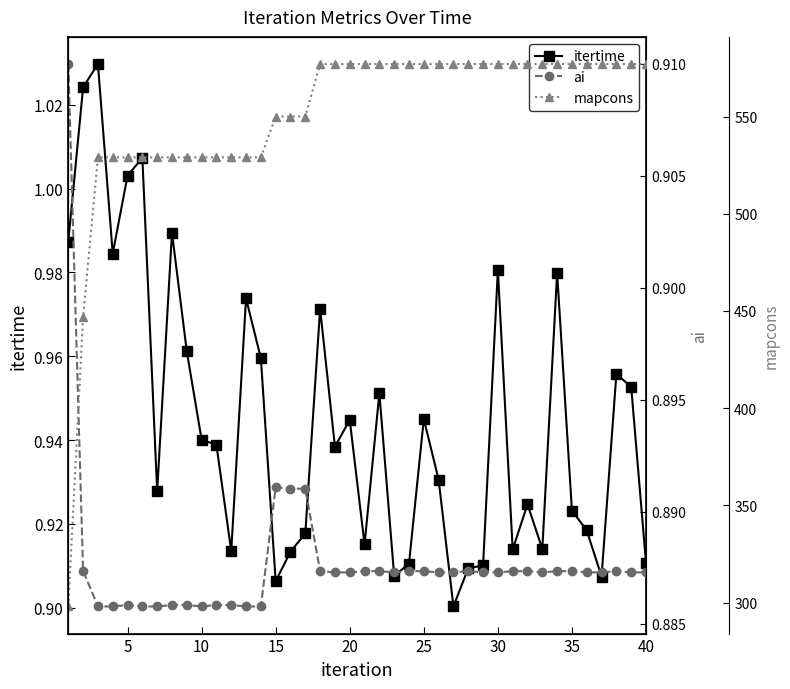

Is it true that itertime equals 0.5 at 20?

False